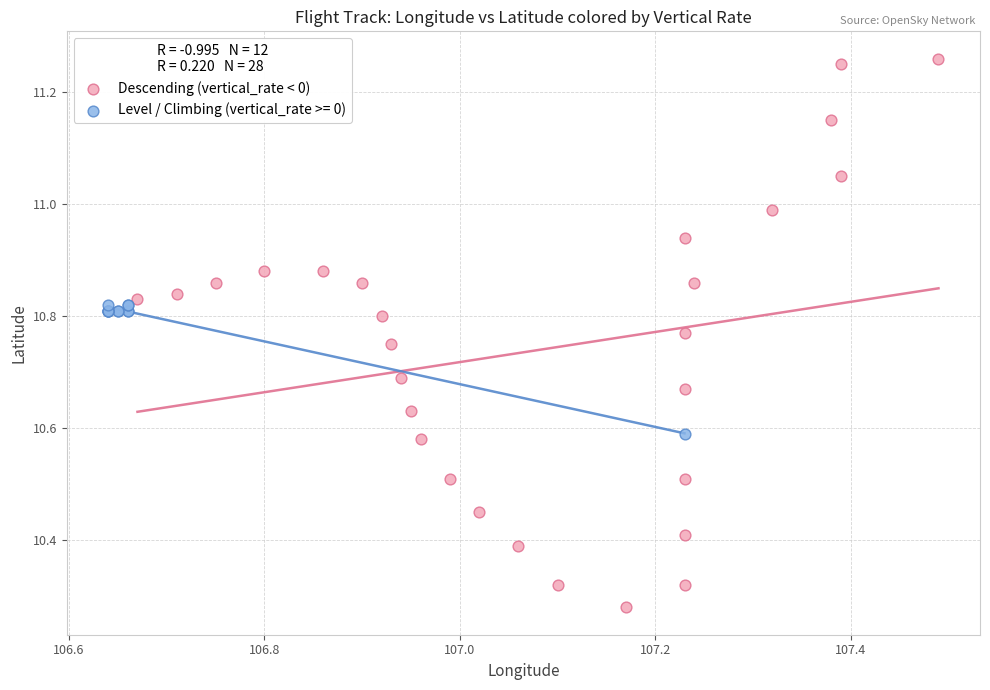

Which series reaches the minimum Y coordinate?

Descending (vertical_rate < 0)